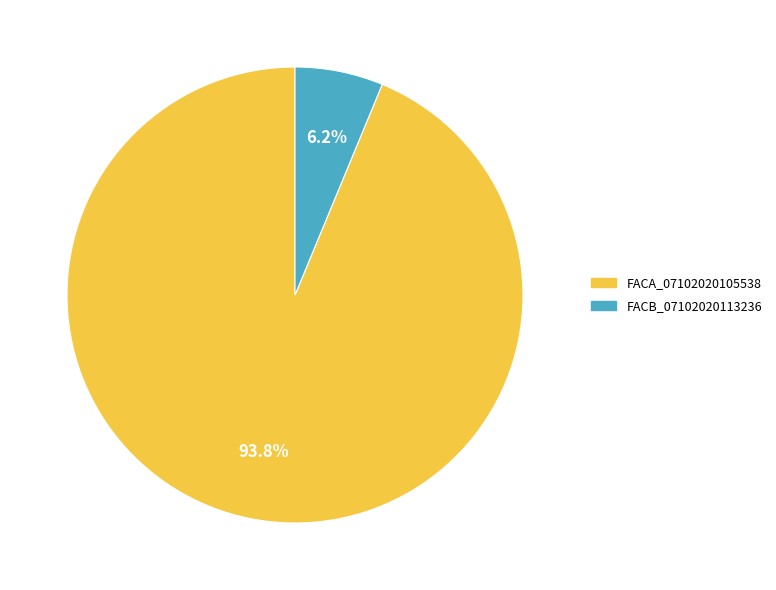

How many segments does this pie chart have?

2